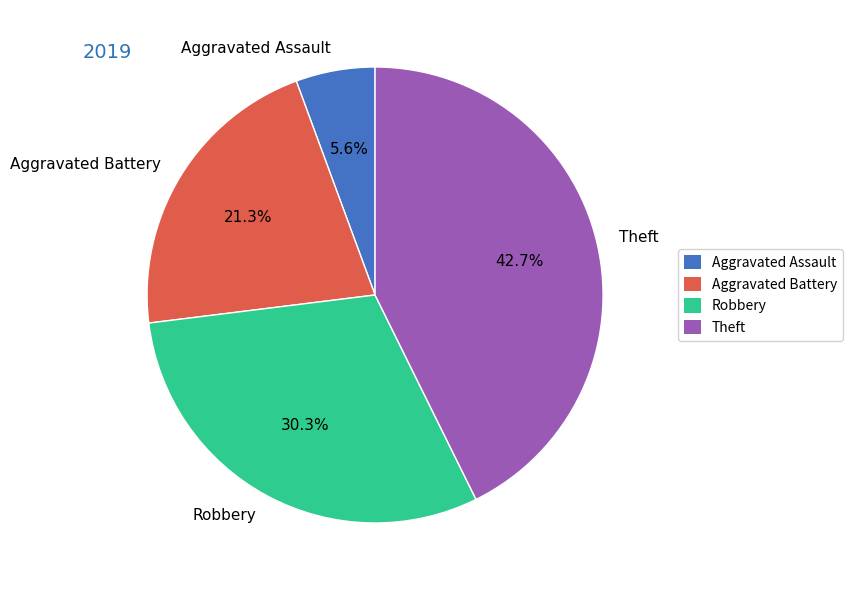

True or false: Aggravated Assault accounts for 6% of the total.

True